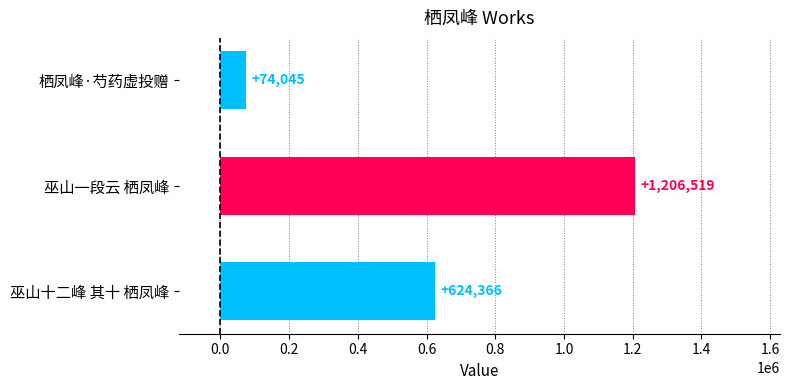

Reading top to bottom, transcribe all the data shown in this chart.

74045	1206519	624366